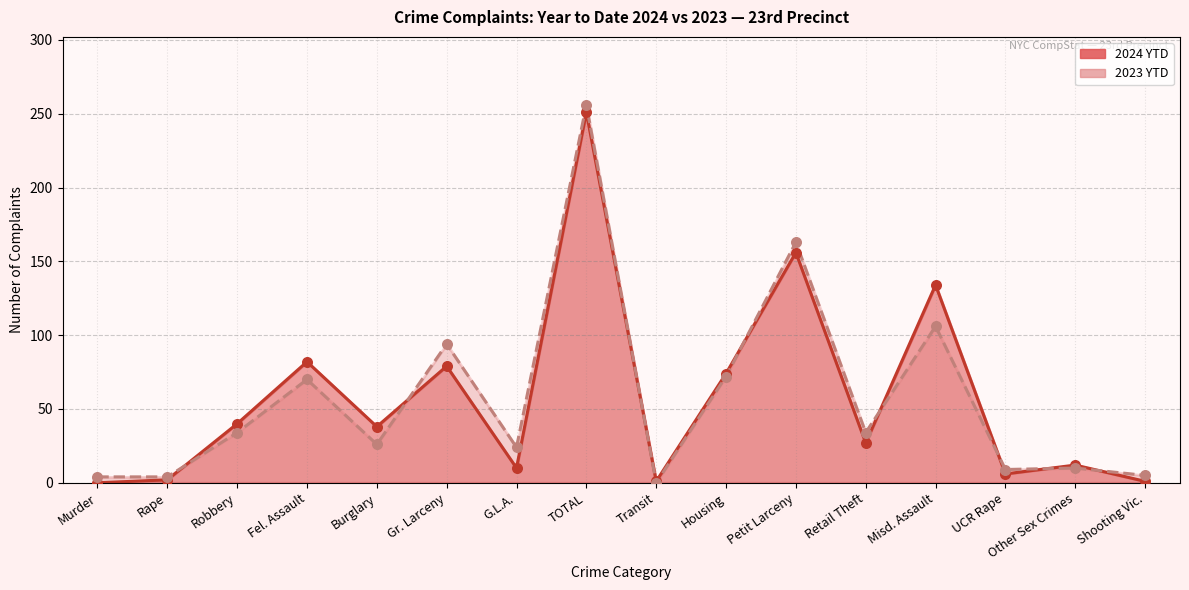

Which series contains the lowest Y value?

2024 YTD